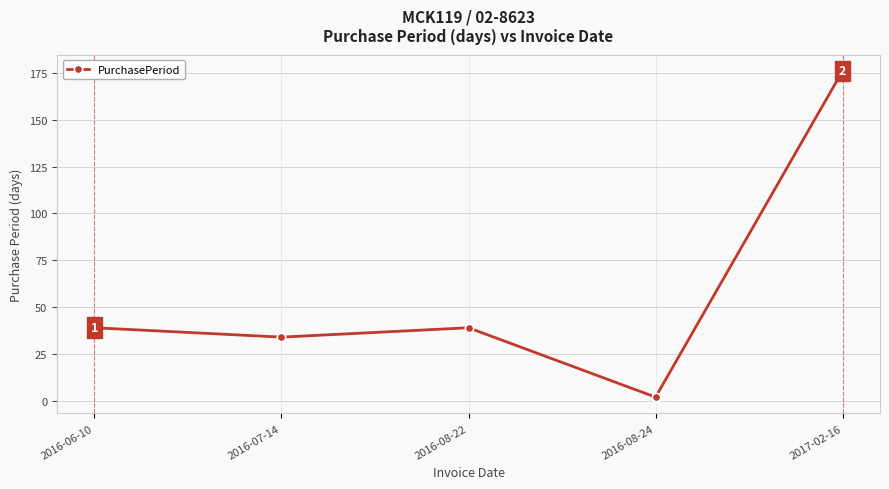

True or false: the data shows 39 at 2016-06-10.

True